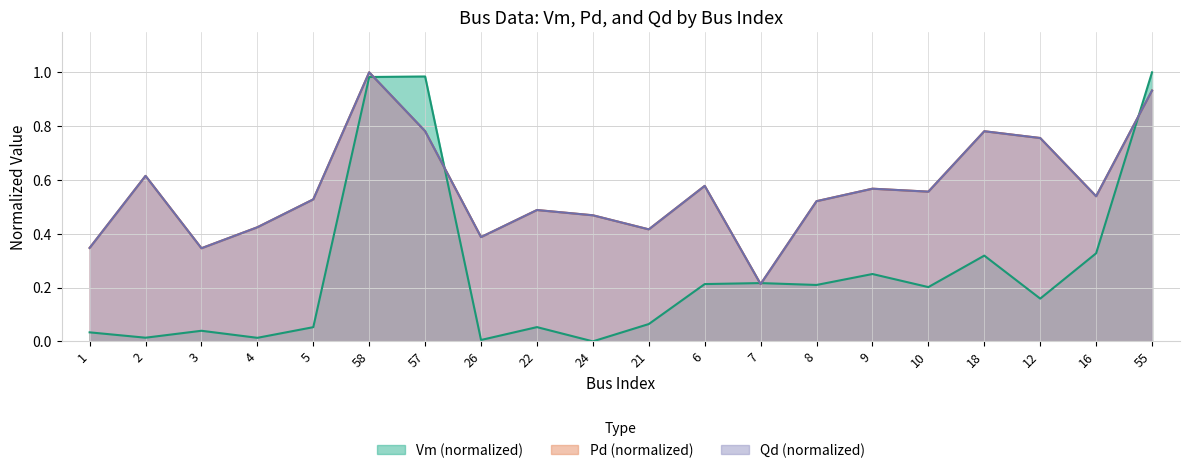

True or false: Vm and Pd cross at least once.

True